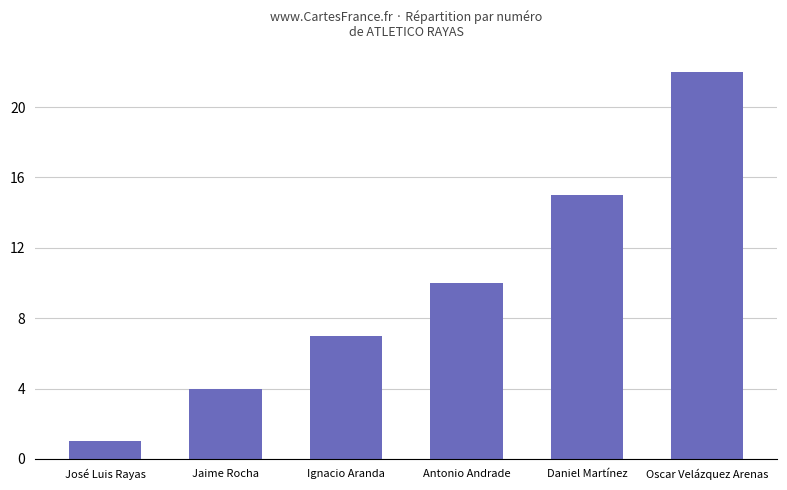

Is it true that the value at Ignacio Aranda is 7?

True